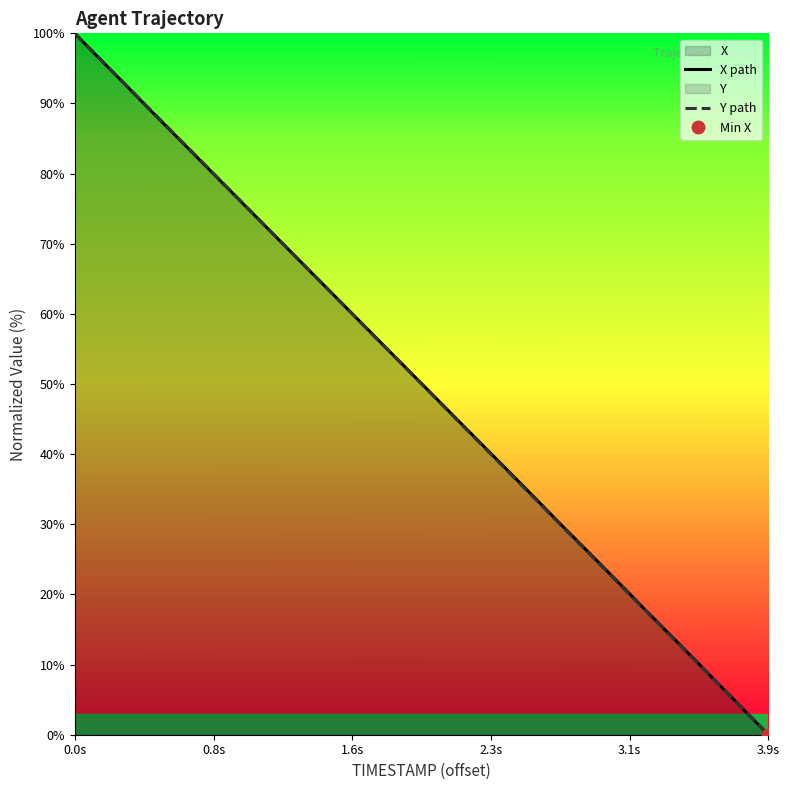

What is the maximum value for X path?

100.0